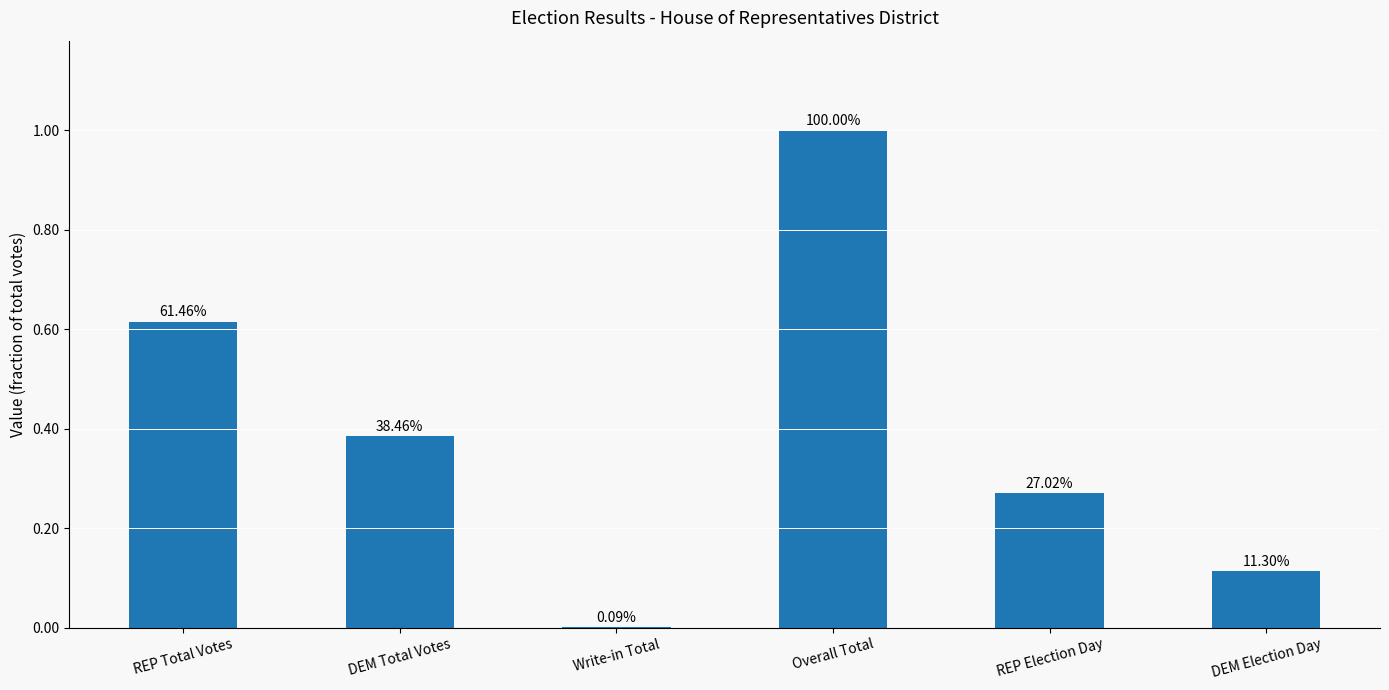

What is the average value?

0.4